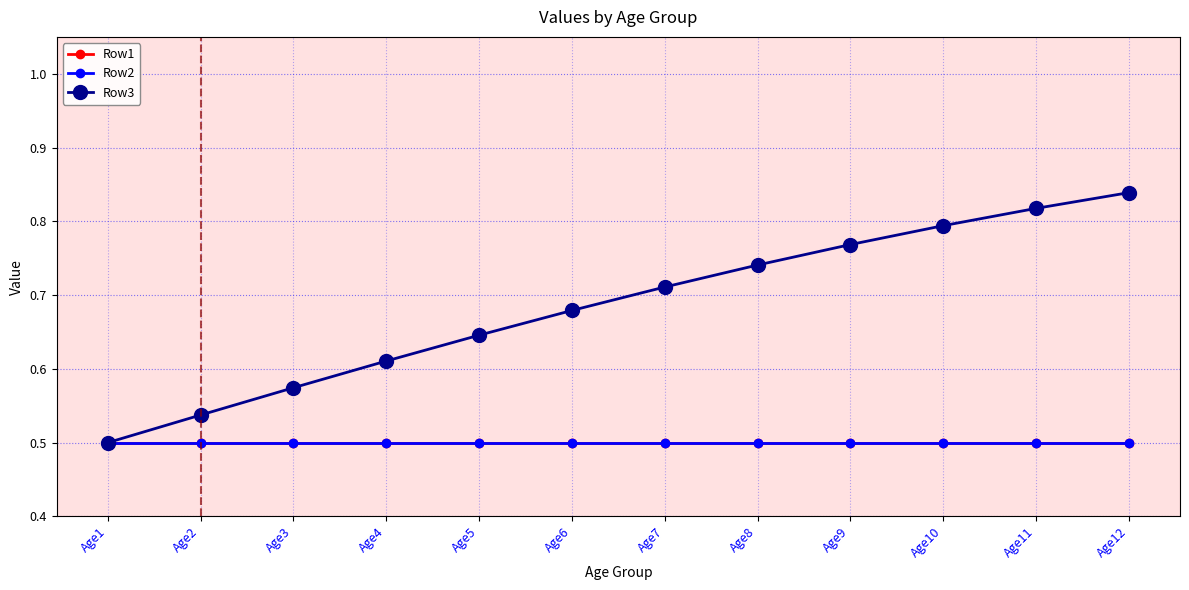

Between Age6 and Age9, which series saw the biggest shift?

Row3